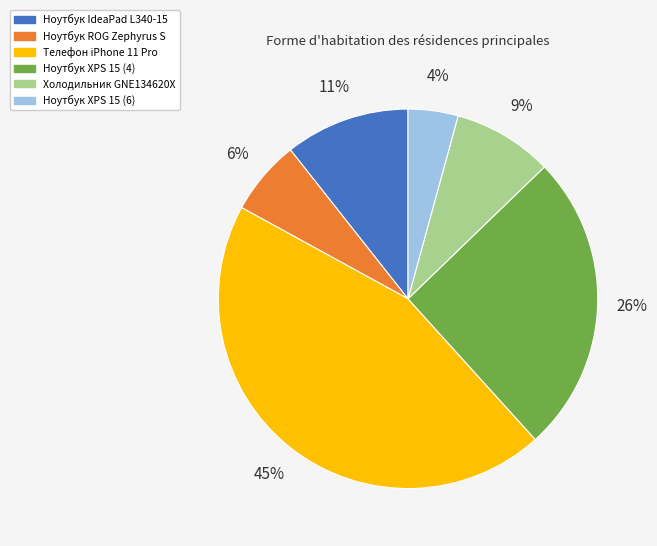

What is the ratio of the value at Ноутбук IdeaPad L340-15 to the value at Ноутбук XPS 15 (4)?

0.4